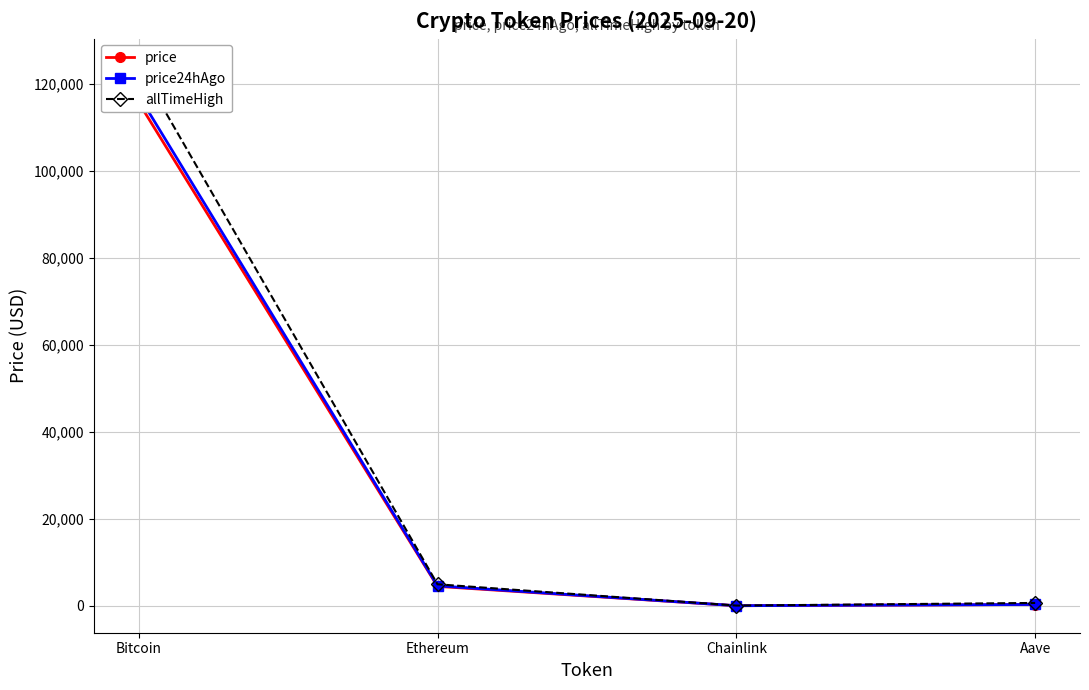

Is it true that price24hAgo equals 6032.8 at Ethereum?

False